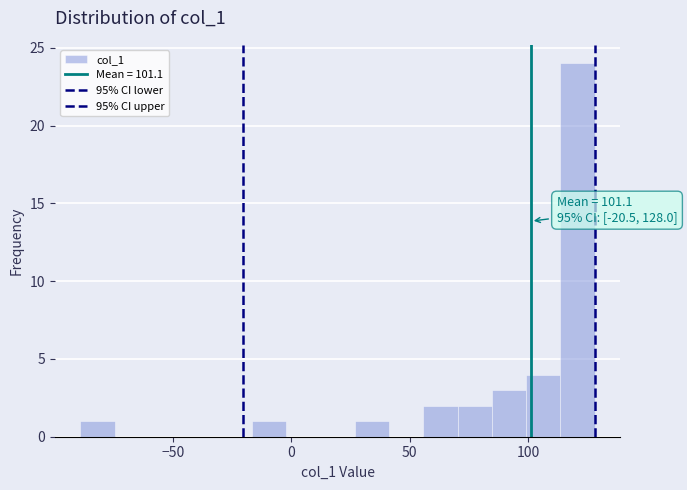

Read against the x-axis, roughly where is the centre of the tallest bar?

120